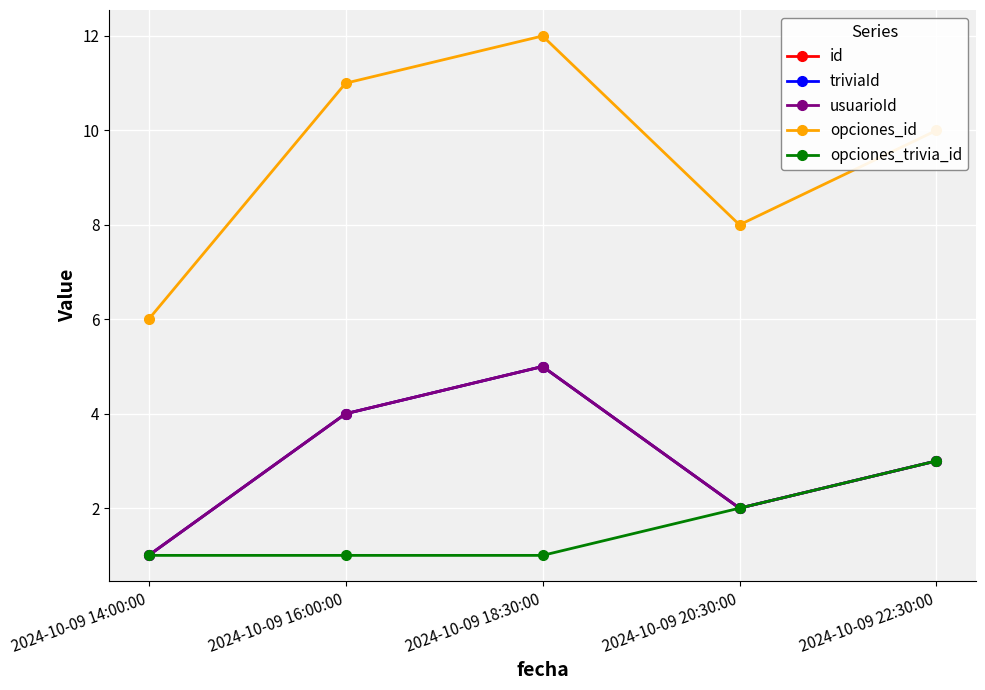

What is the minimum value shown in the chart?

1